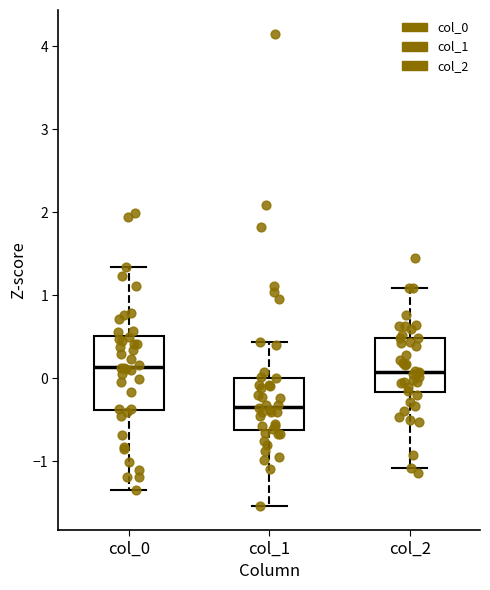

Reading left to right, transcribe this box plot: for each box, give where its median line is, the range the box spans, and where its two whiskers end, as read against the y-axis. The values are not printed on the chart, so give them approximately, as read against the axis.

col_0: median 0.1, box -0.4 to 0.5, whiskers -1.3 to 1.3
col_1: median -0.3, box -0.6 to 0.0, whiskers -1.5 to 0.4
col_2: median 0.1, box -0.2 to 0.5, whiskers -1.1 to 1.1